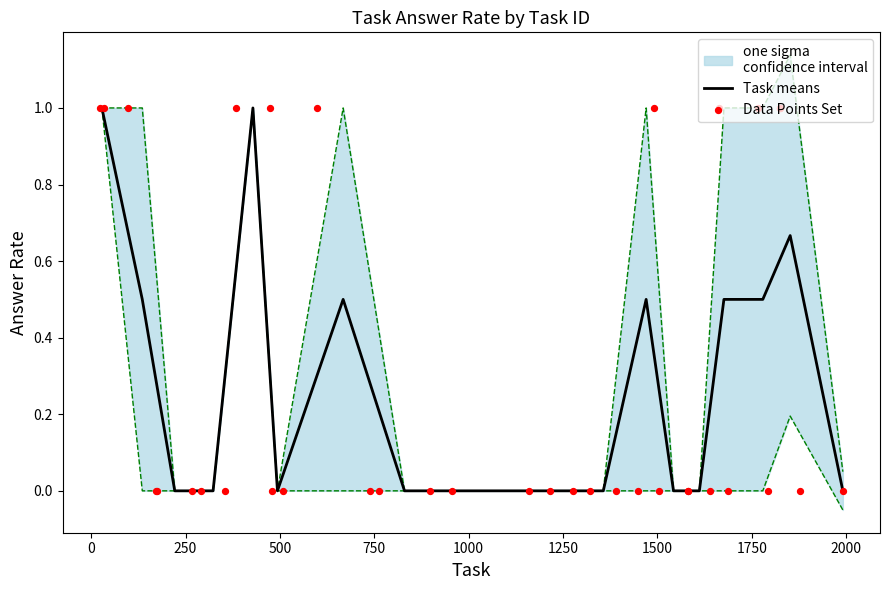

Between 480 and 898, which is larger?

480